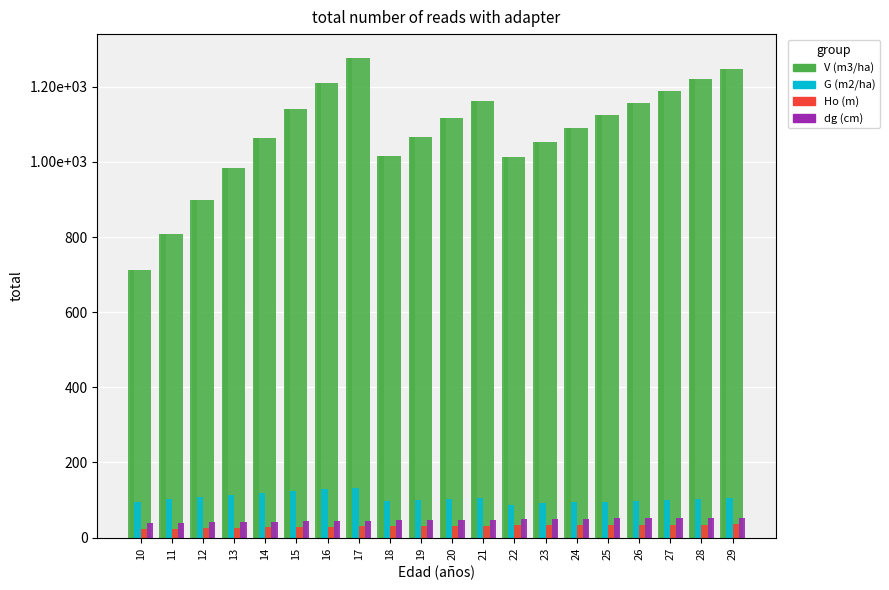

Are the bars grouped side by side (vs. stacked)?

Yes